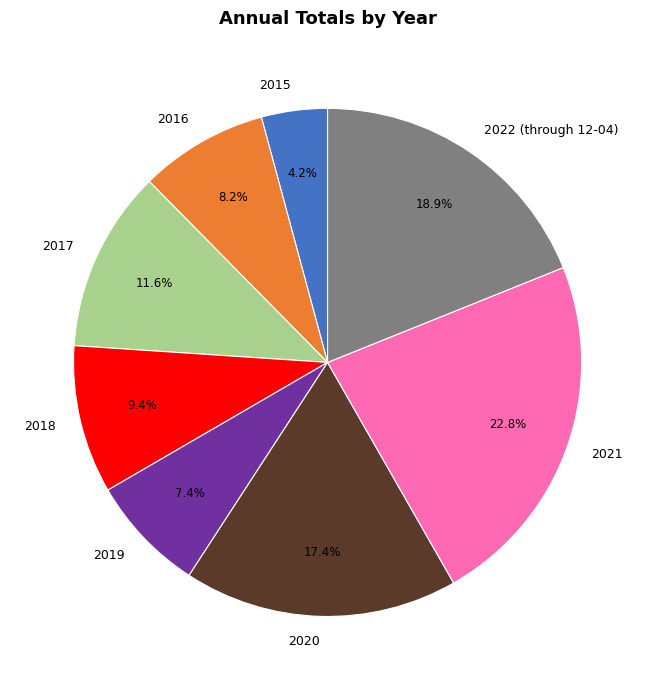

What portion of the pie excludes 2020?

82.6%